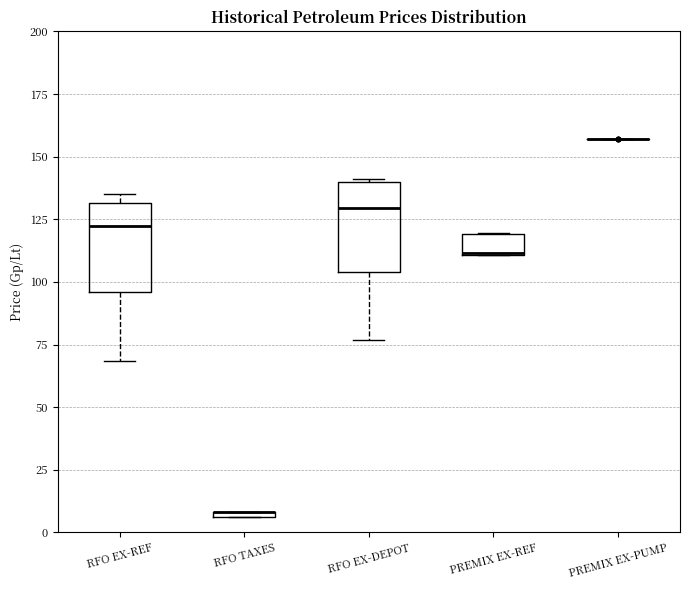

Where is the upper edge of the box for PREMIX EX-REF on the y-axis? The values are not printed on the chart, so give them approximately, as read against the axis.

120